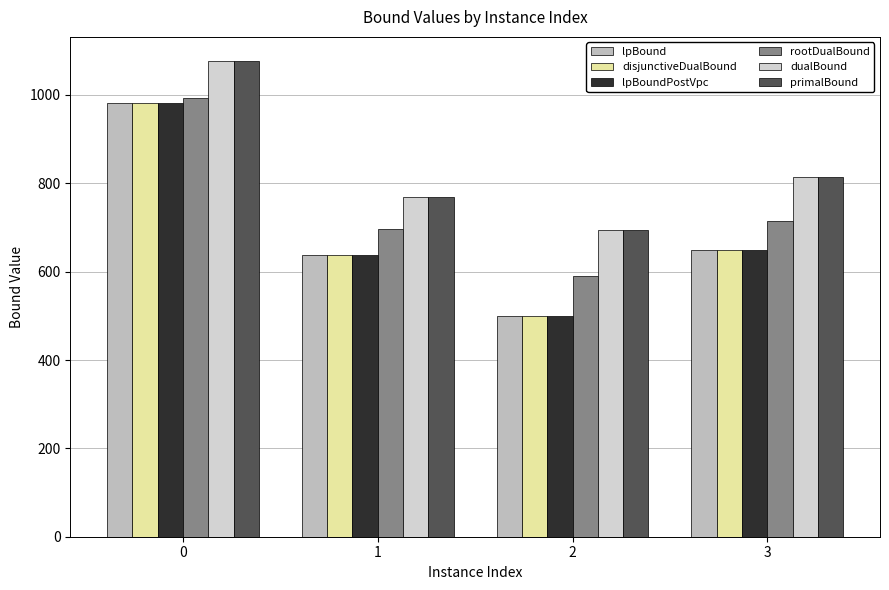

What is the sum of the primalBound values at 3 and 0?

1891.4